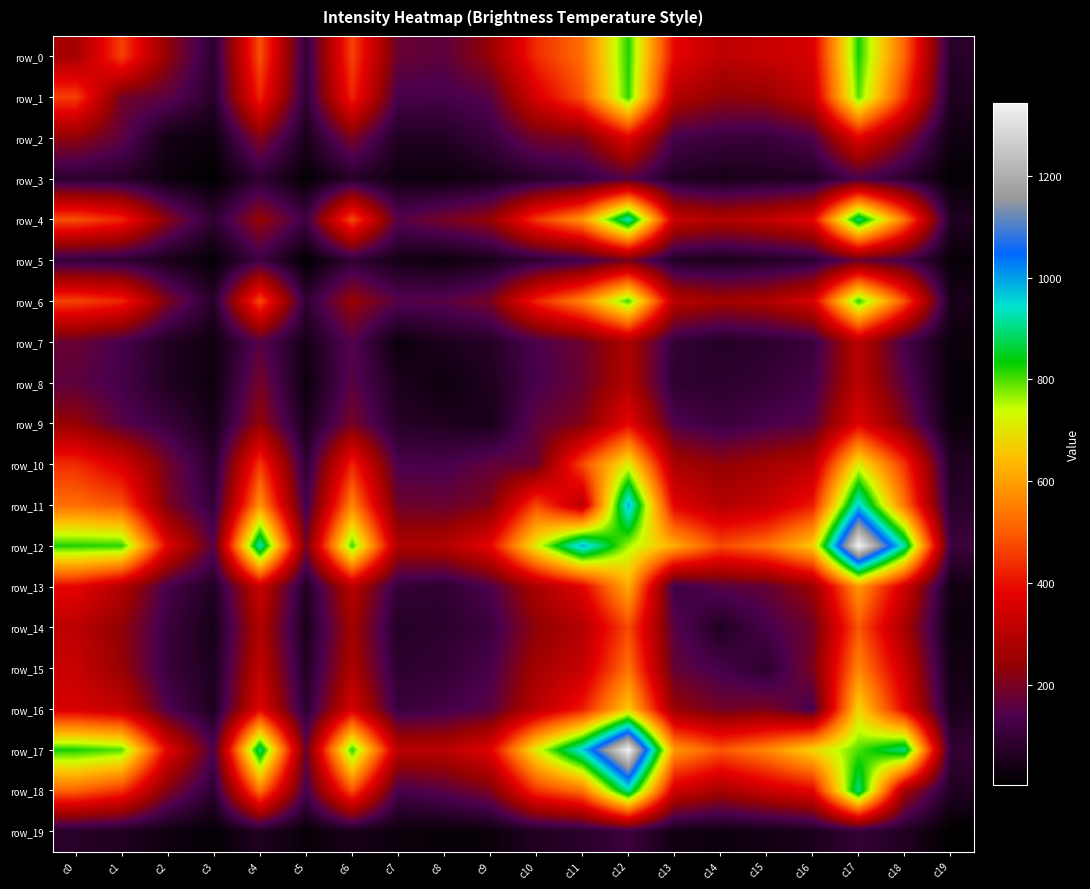

At how many categories does at least one series exceed 653?

10